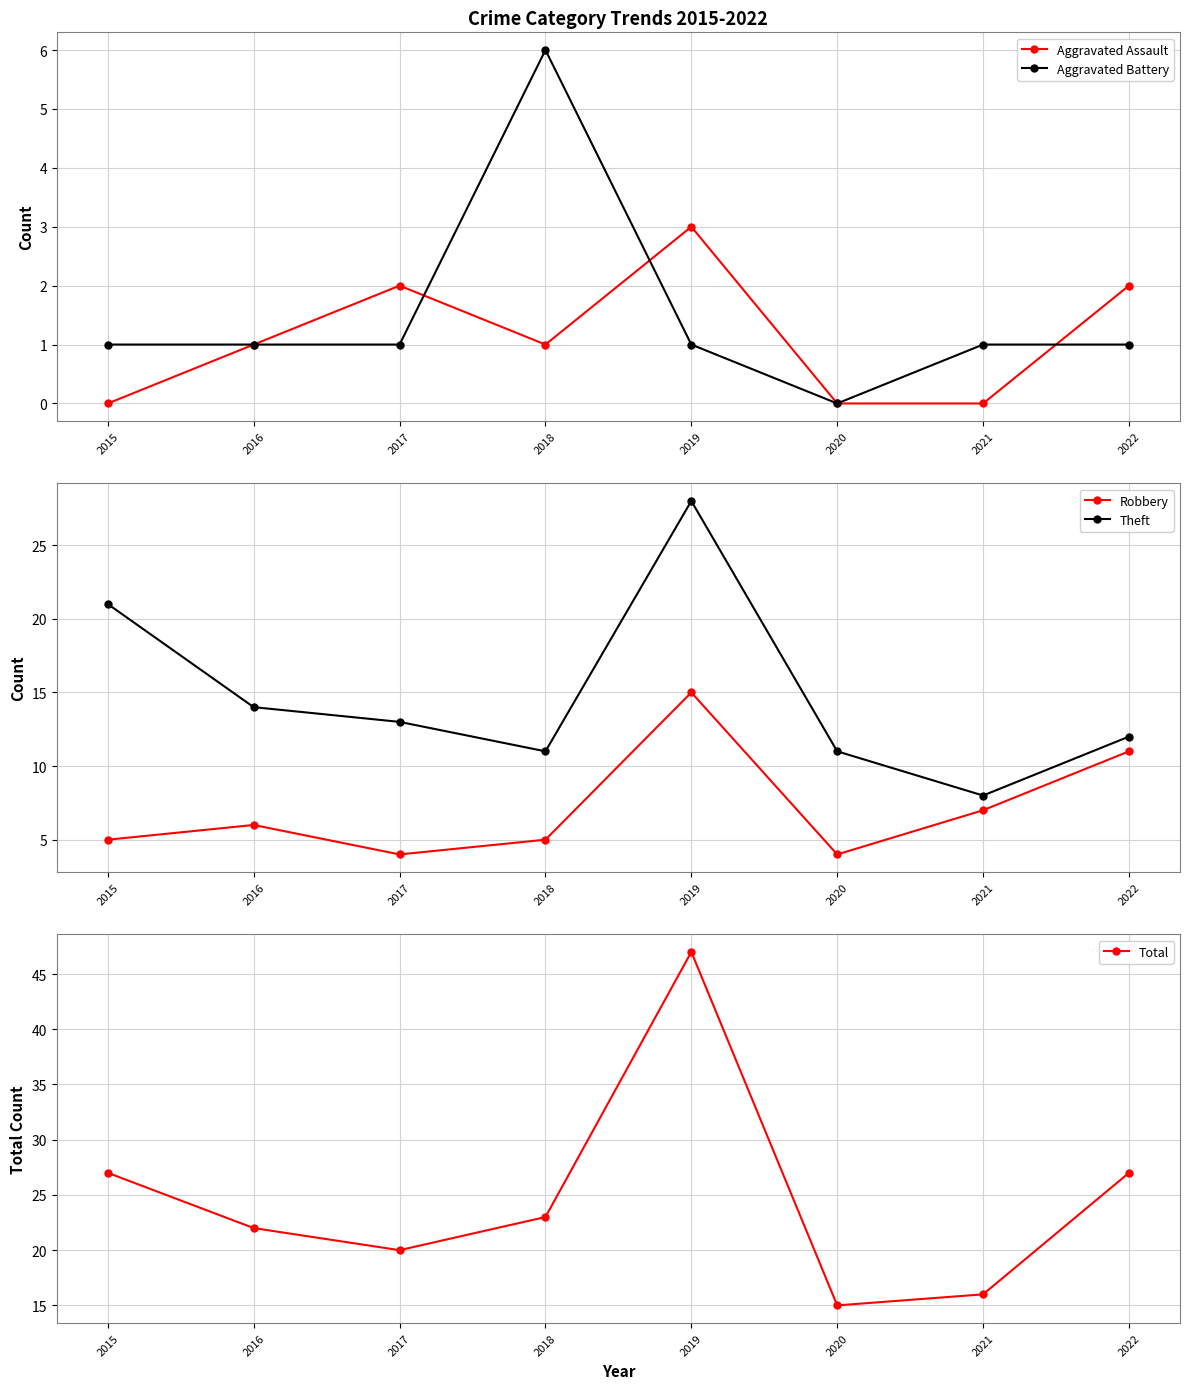

What is the greatest value displayed?

47